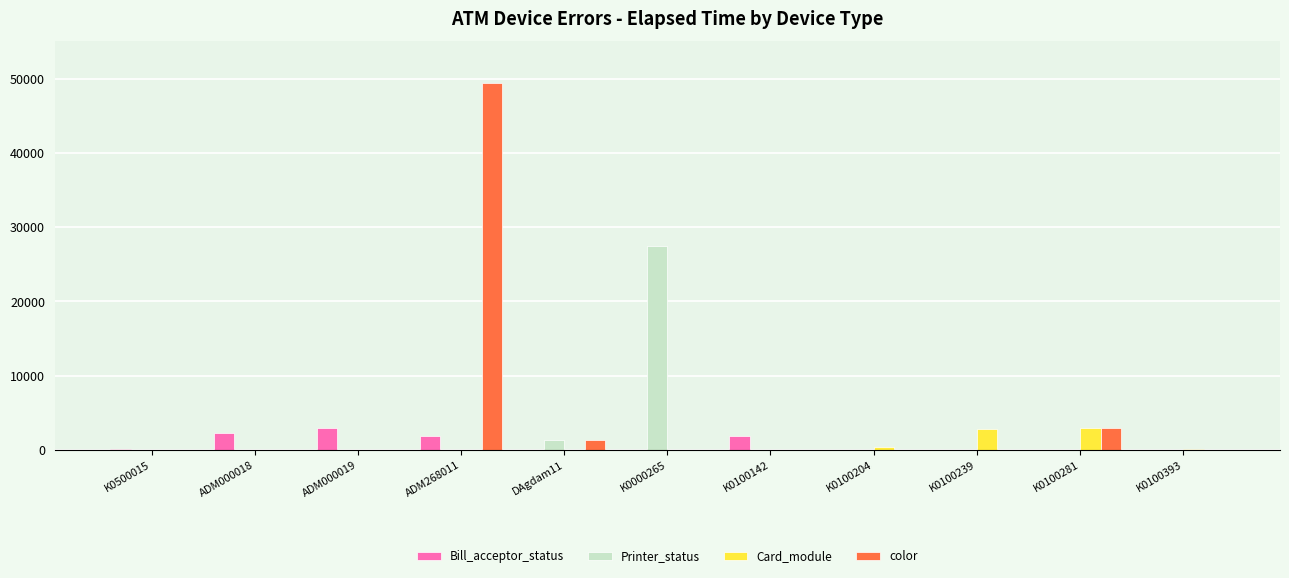

Which series has the largest range (max minus min)?

color